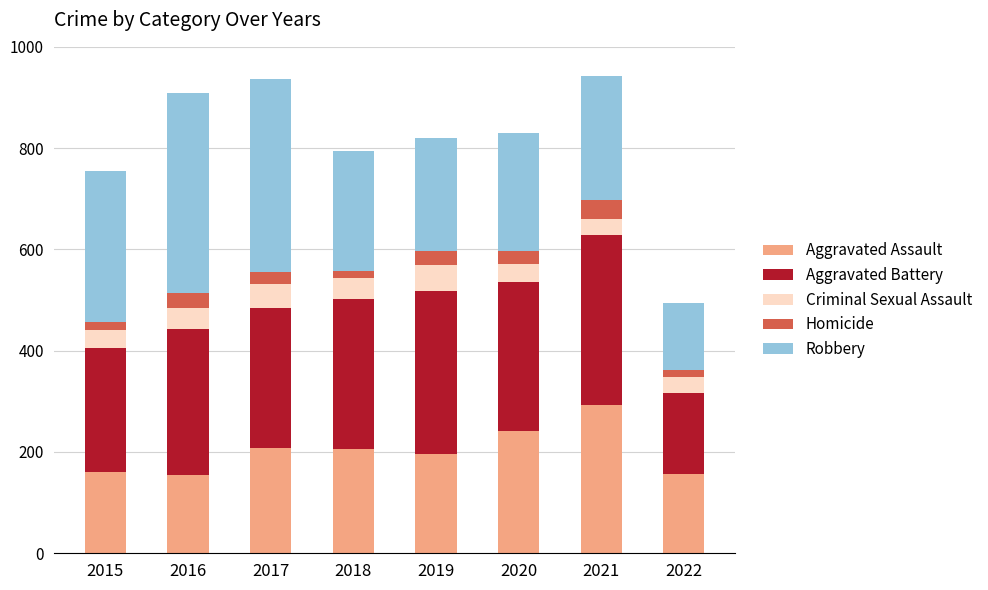

What is the average value of the Aggravated Assault series?

202